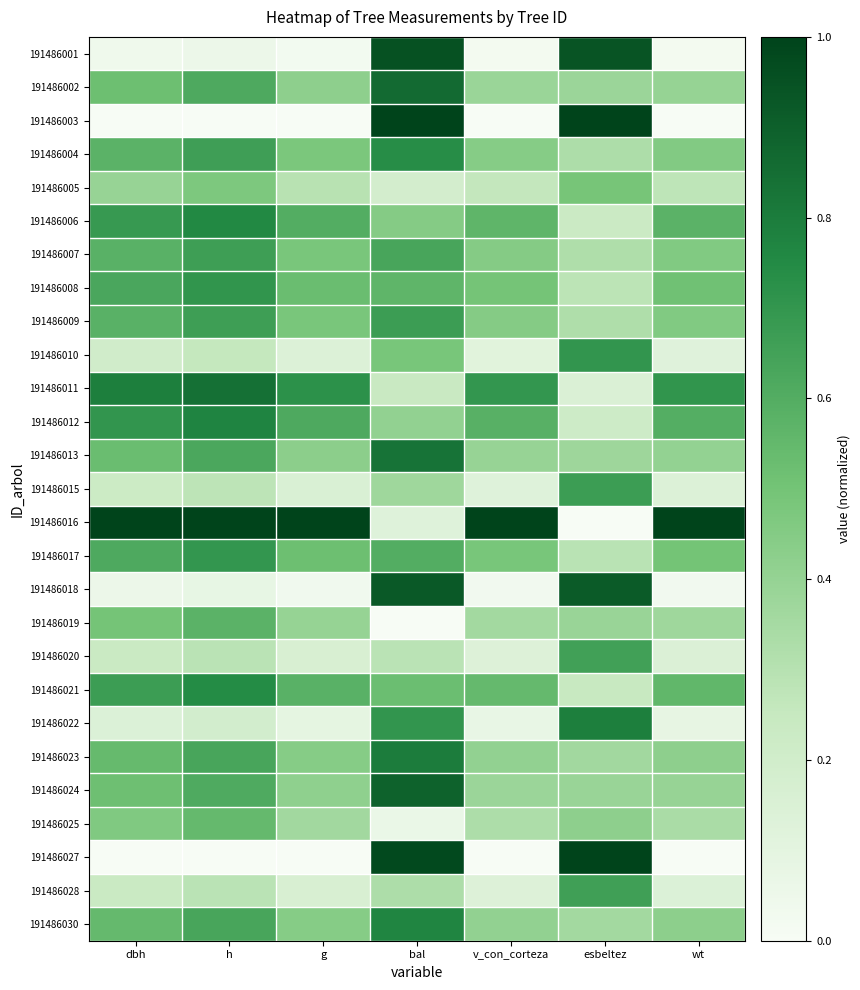

Which category has the highest value across all series?

bal